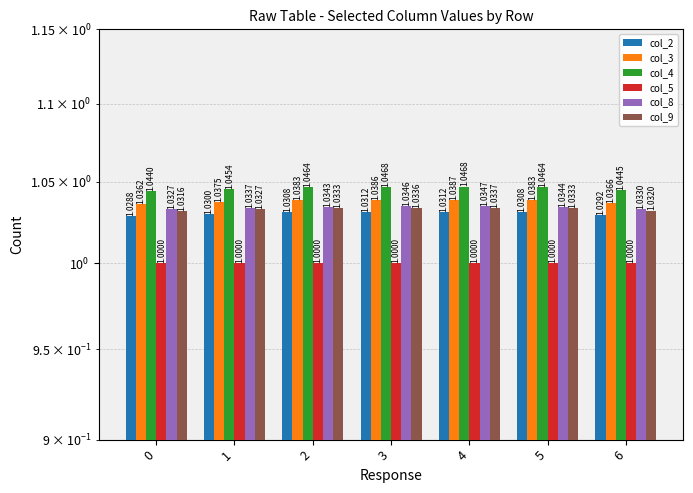

Reading left to right, list all the values displayed in this chart.

col_2: 0=1.0	1=1.0	2=1.0	3=1.0	4=1.0	5=1.0	6=1.0
col_3: 0=1.0	1=1.0	2=1.0	3=1.0	4=1.0	5=1.0	6=1.0
col_4: 0=1.0	1=1.0	2=1.0	3=1.0	4=1.0	5=1.0	6=1.0
col_5: 0=1.0	1=1.0	2=1.0	3=1.0	4=1.0	5=1.0	6=1.0
col_8: 0=1.0	1=1.0	2=1.0	3=1.0	4=1.0	5=1.0	6=1.0
col_9: 0=1.0	1=1.0	2=1.0	3=1.0	4=1.0	5=1.0	6=1.0